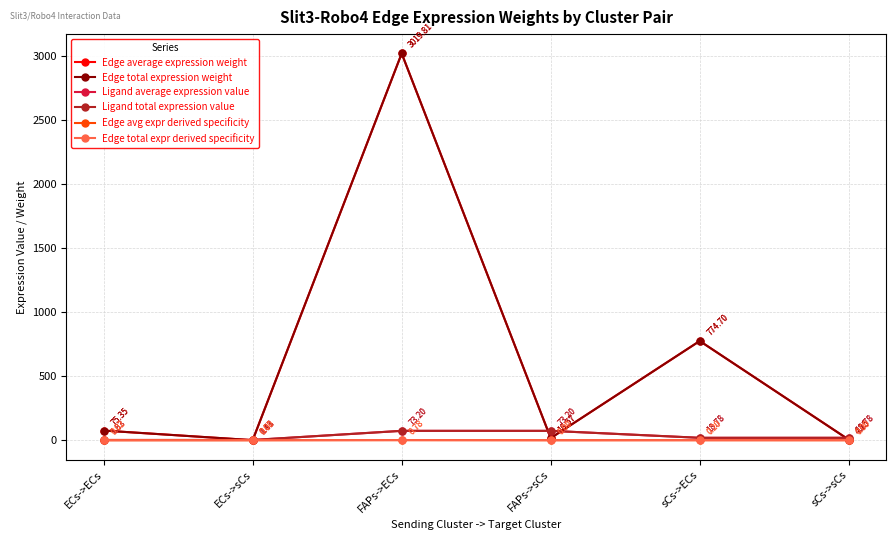

At which category does the chart reach its minimum across all series?

ECs->sCs